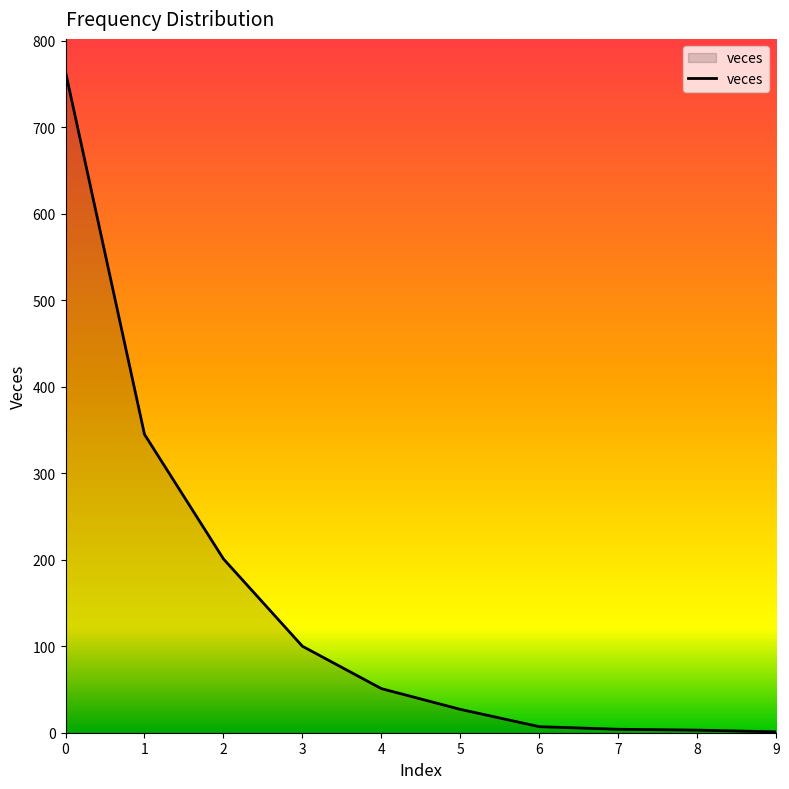

Does the chart have visible grid lines?

No